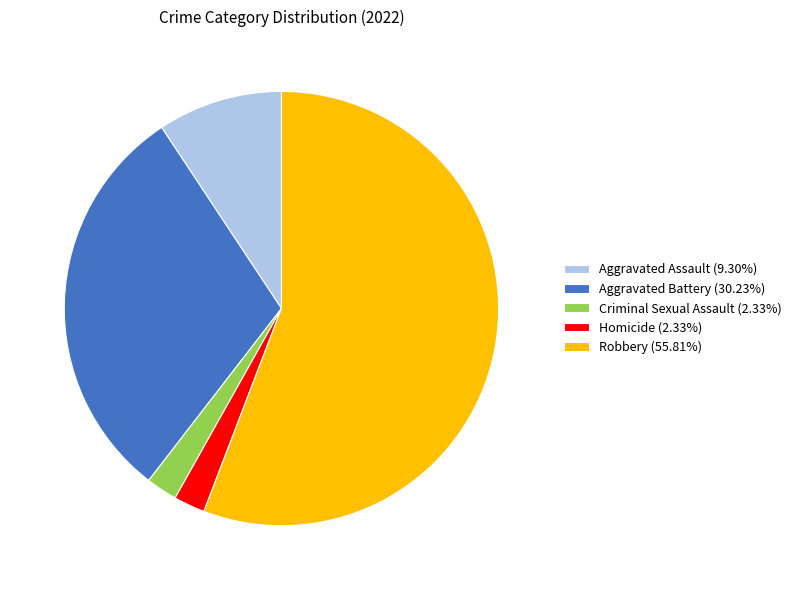

Do Robbery (55.81%) and Criminal Sexual Assault (2.33%) together represent more than half of the pie?

Yes